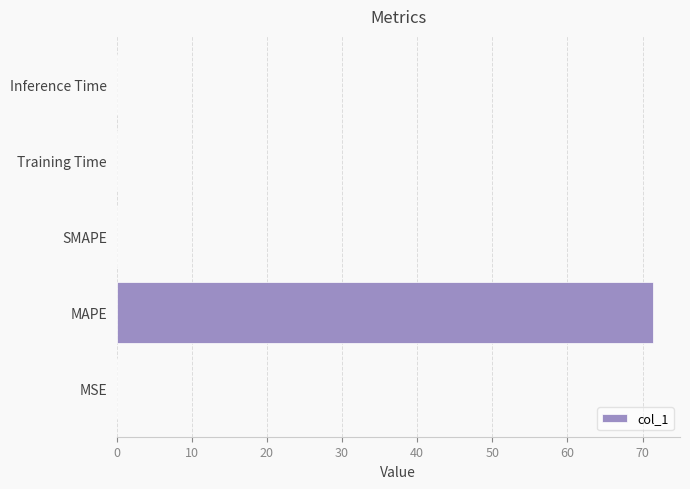

Does the chart contain stacked bars?

No